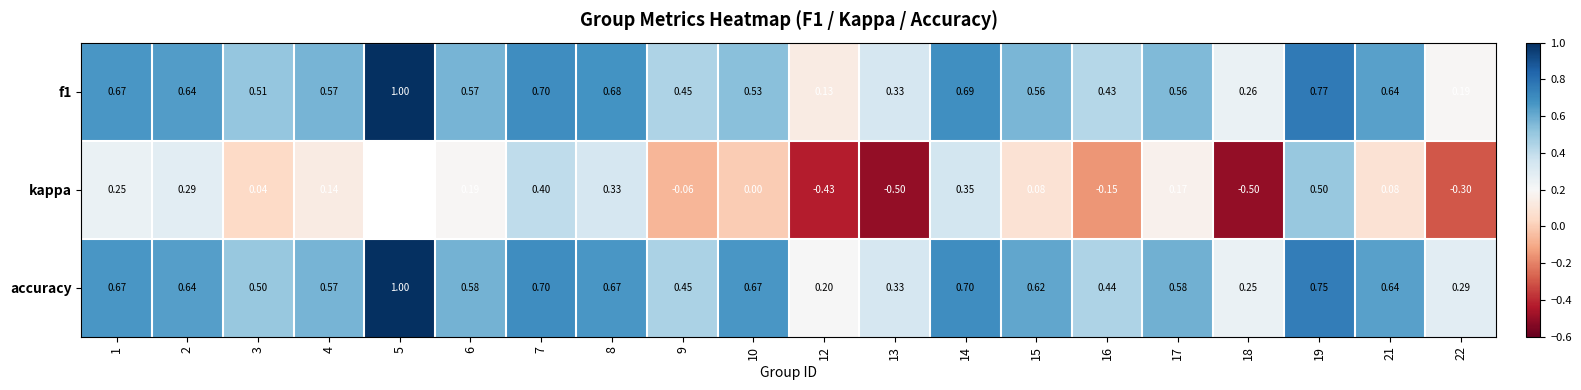

Is the value of kappa at 7 greater than the value of accuracy at 16?

No